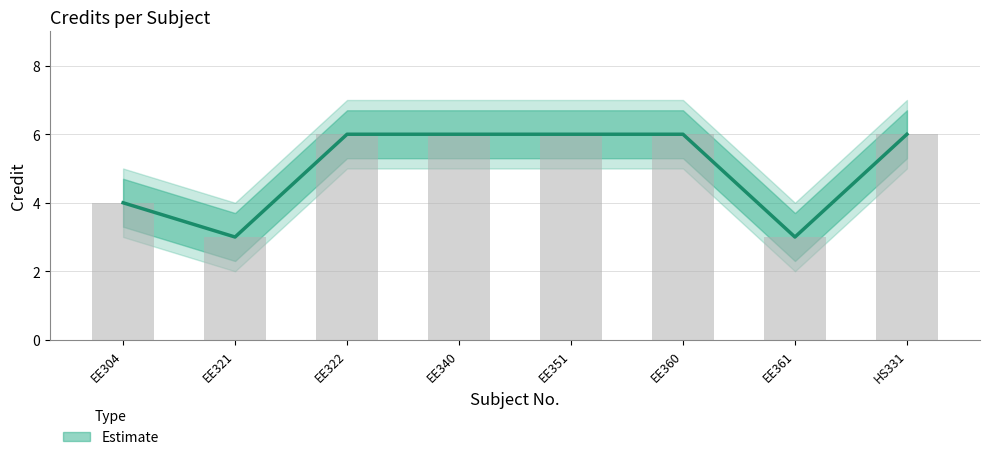

Reading left to right, transcribe all the data shown in this chart.

Estimate: EE304=4	EE321=3	EE322=6	EE340=6	EE351=6	EE360=6	EE361=3	HS331=6
Credit values: EE304=4	EE321=3	EE322=6	EE340=6	EE351=6	EE360=6	EE361=3	HS331=6